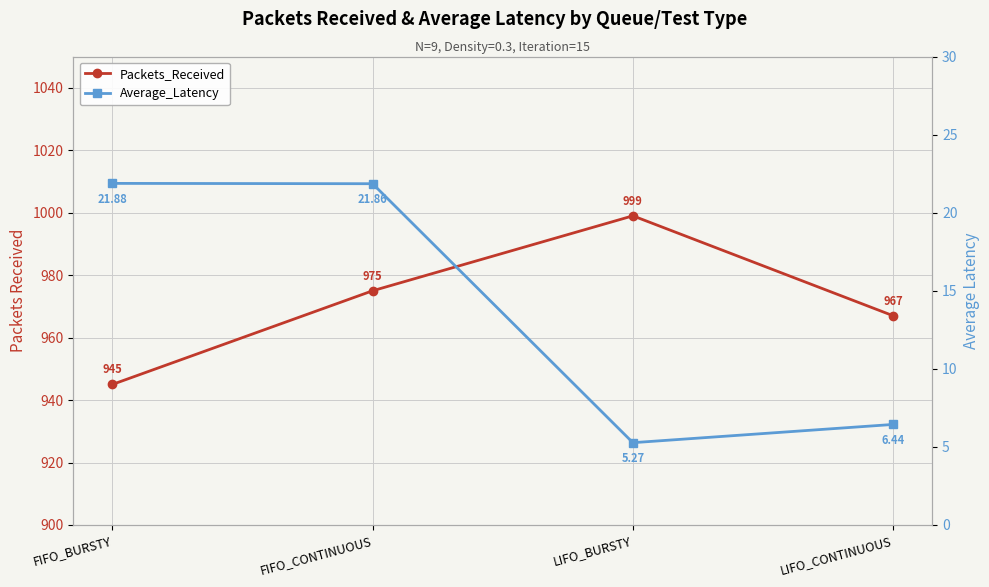

Does the chart display data point markers on the line(s)?

Yes